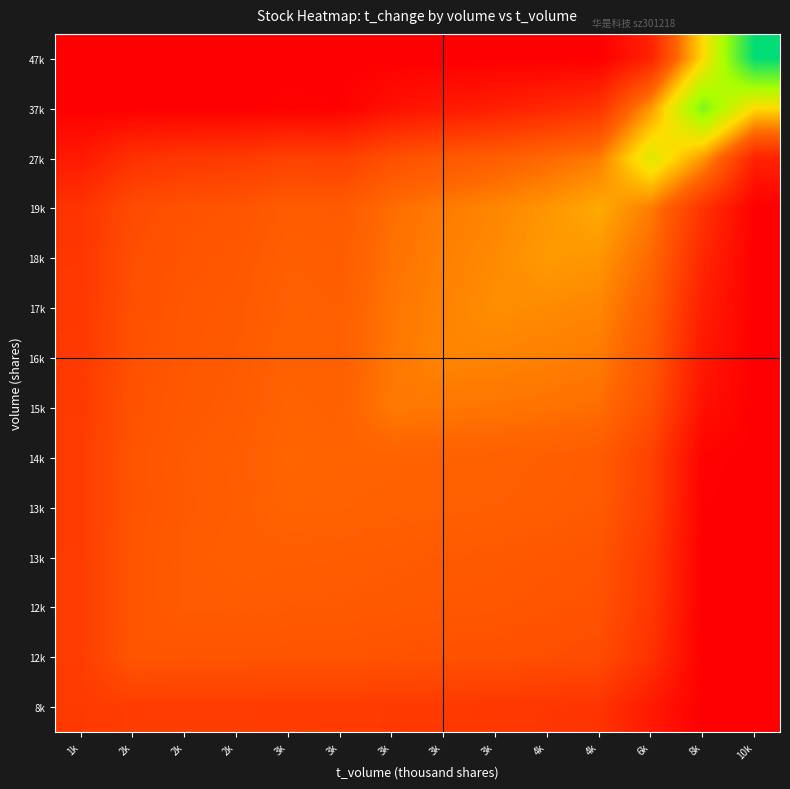

What is the spread (max minus min) of values at 3k?

5.0